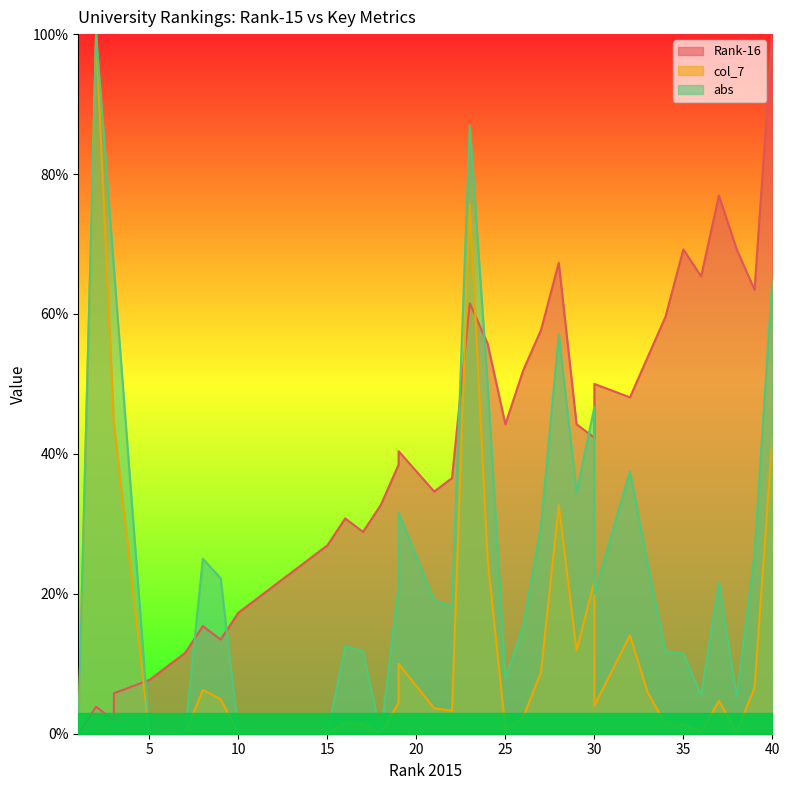

What is the difference between the maximum and minimum values in the Rank-16 series?

1.0